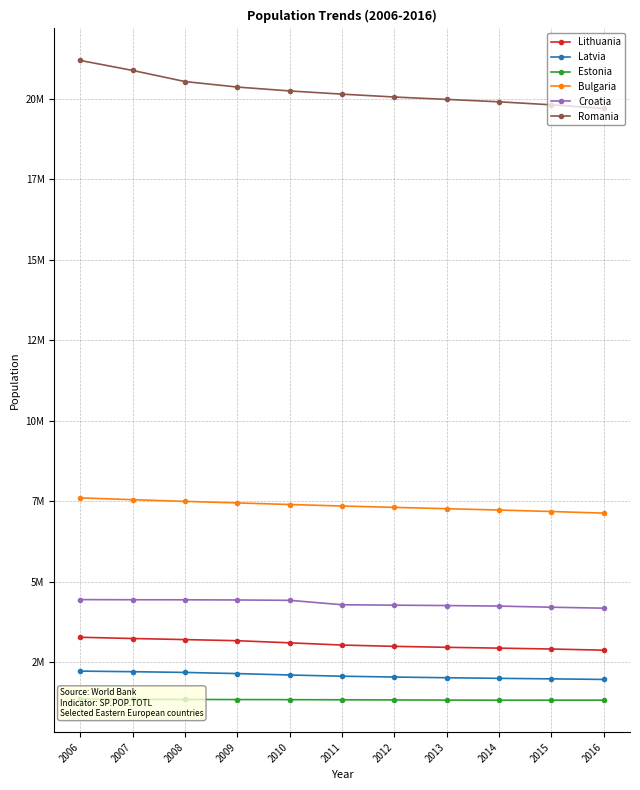

True or false: Romania has a value of 21193760 at 2006.

True